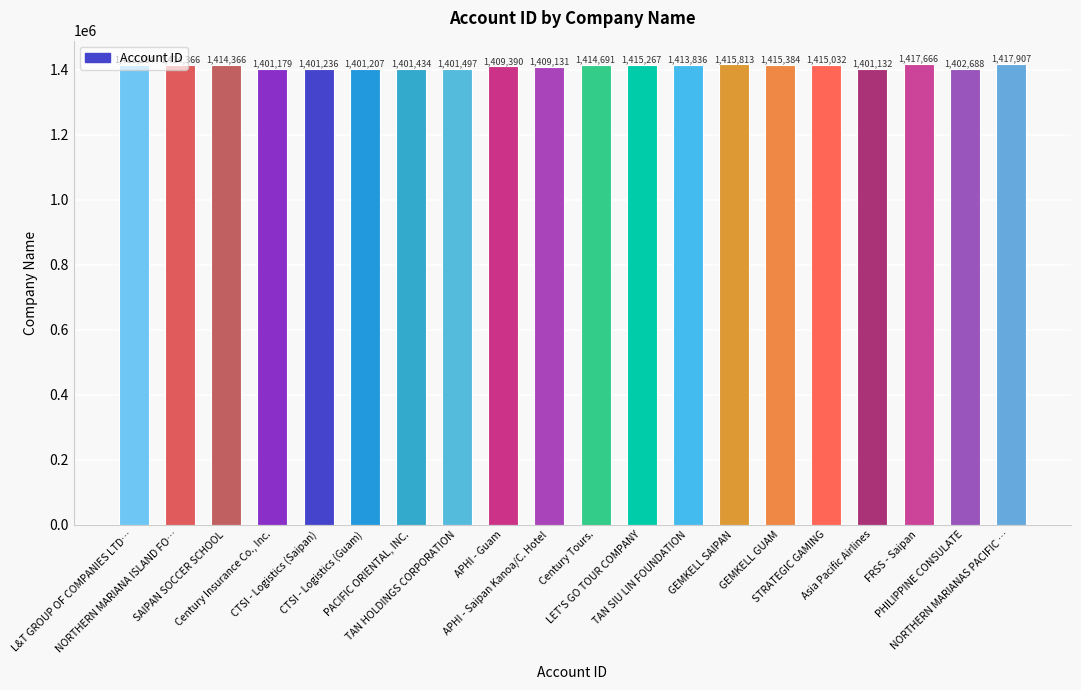

At which category does the chart reach its peak across all series?

NORTHERN MARIANAS PACIFIC …